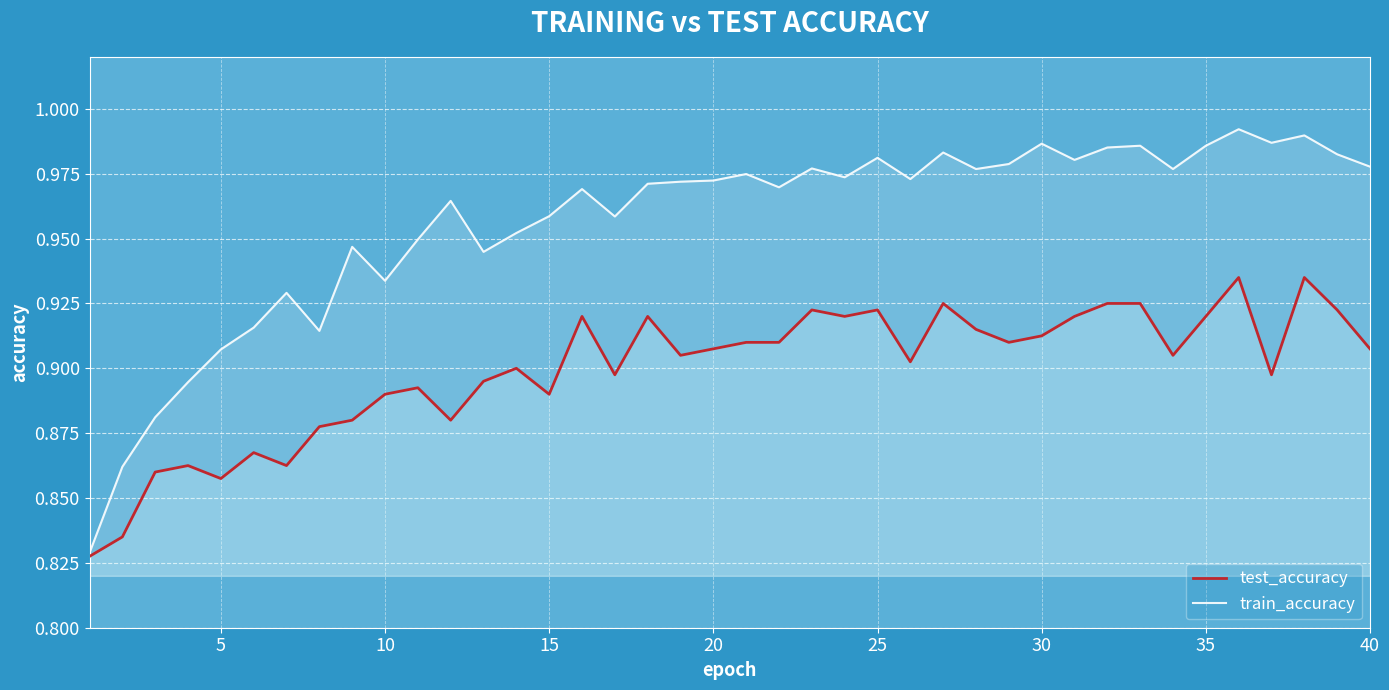

What is the sum of the test_accuracy values at 10 and 20?

1.8